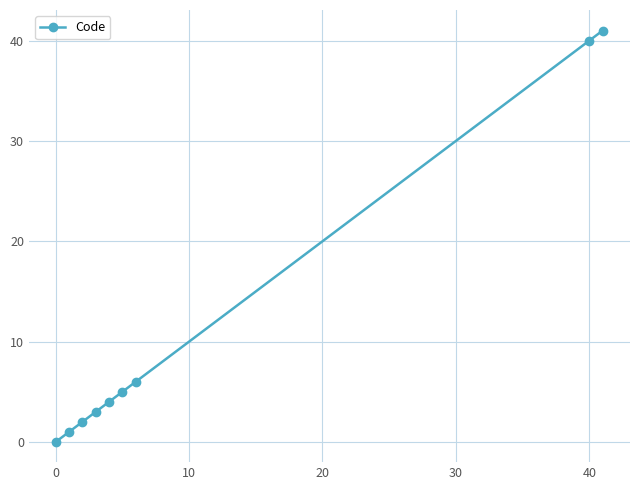

What is the difference between the maximum and minimum values?

41